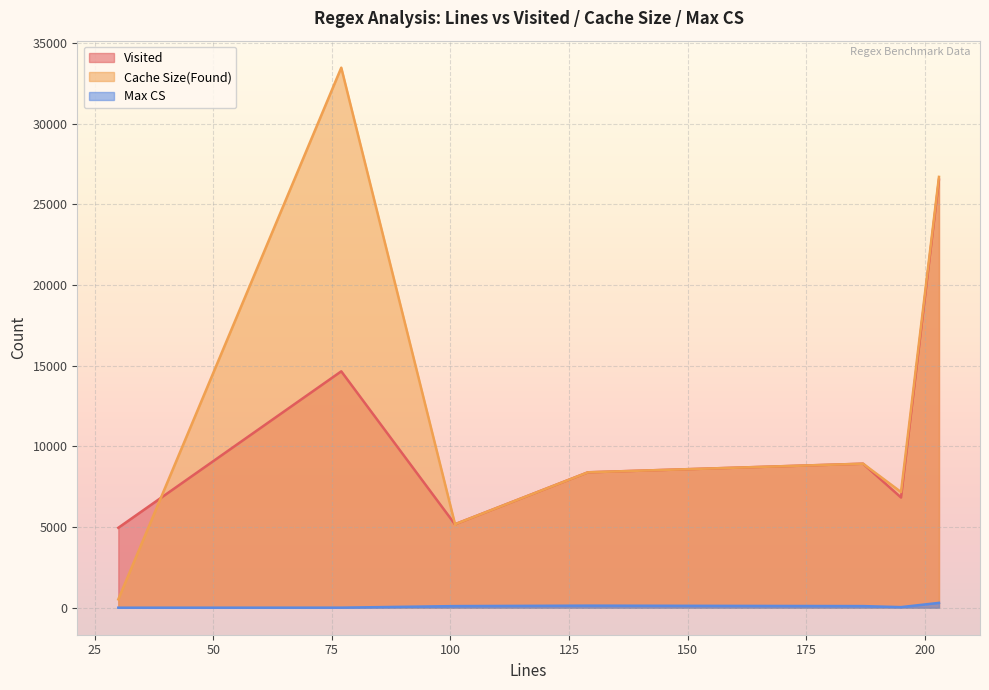

What are all the series names shown in the legend?

Visited, Cache Size(Found), Max CS